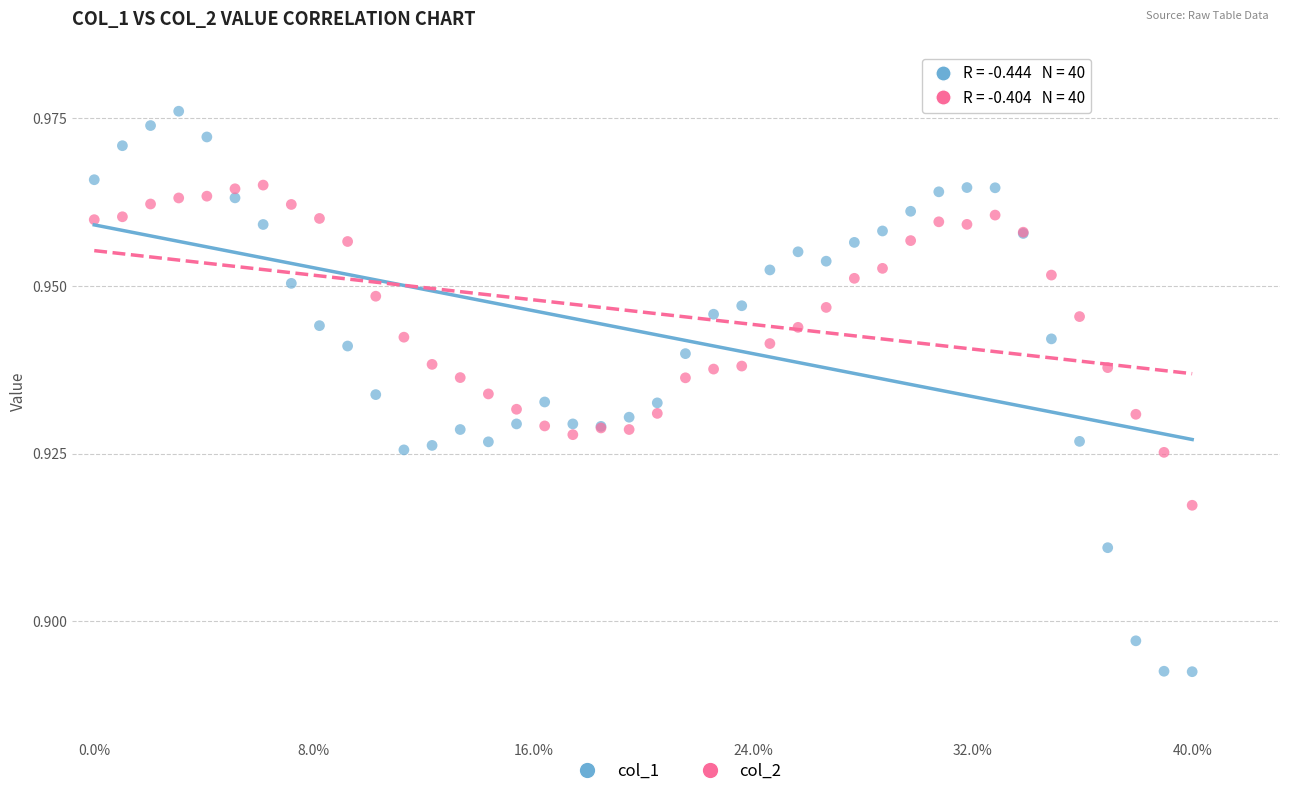

What are all the series names shown in the legend?

col_1, col_2